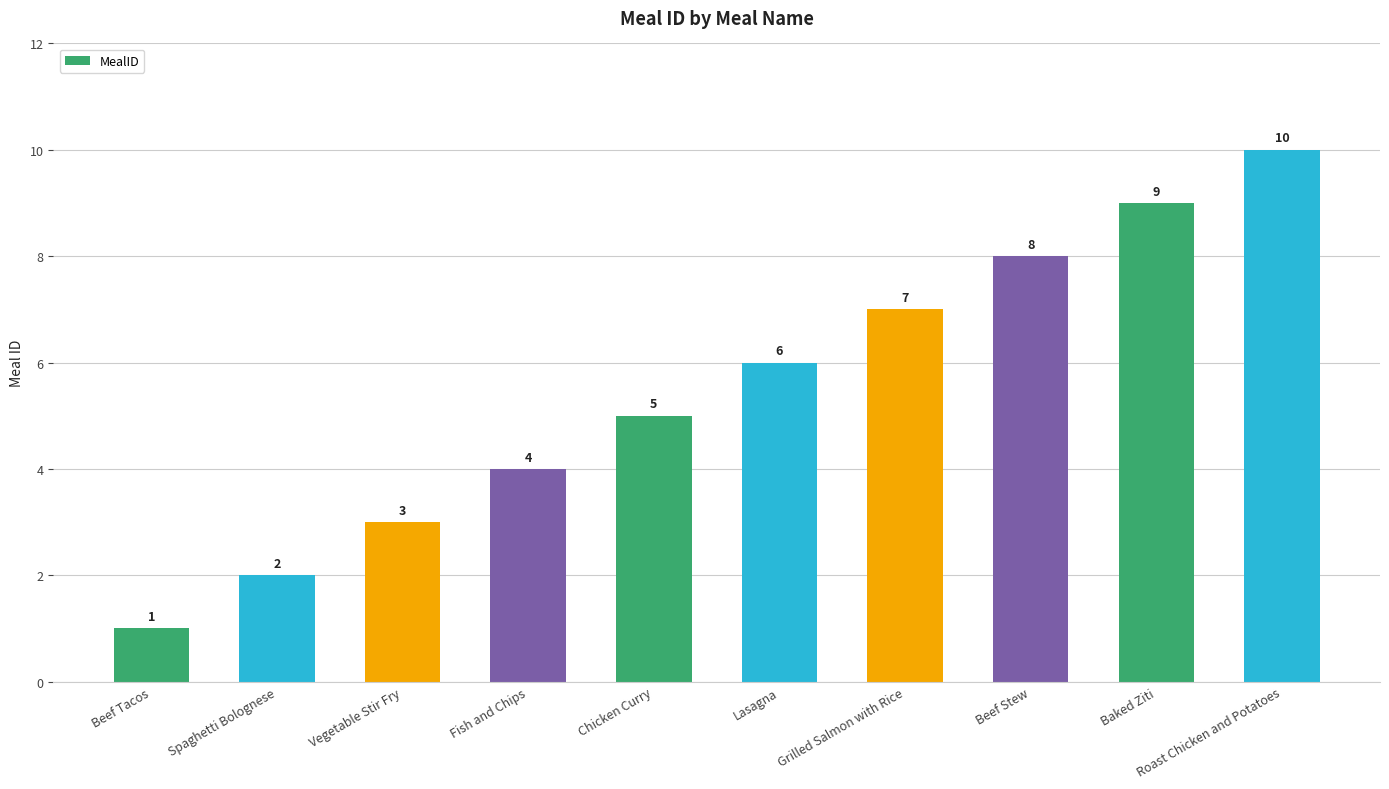

At which label is the value closest to 5?

Chicken Curry